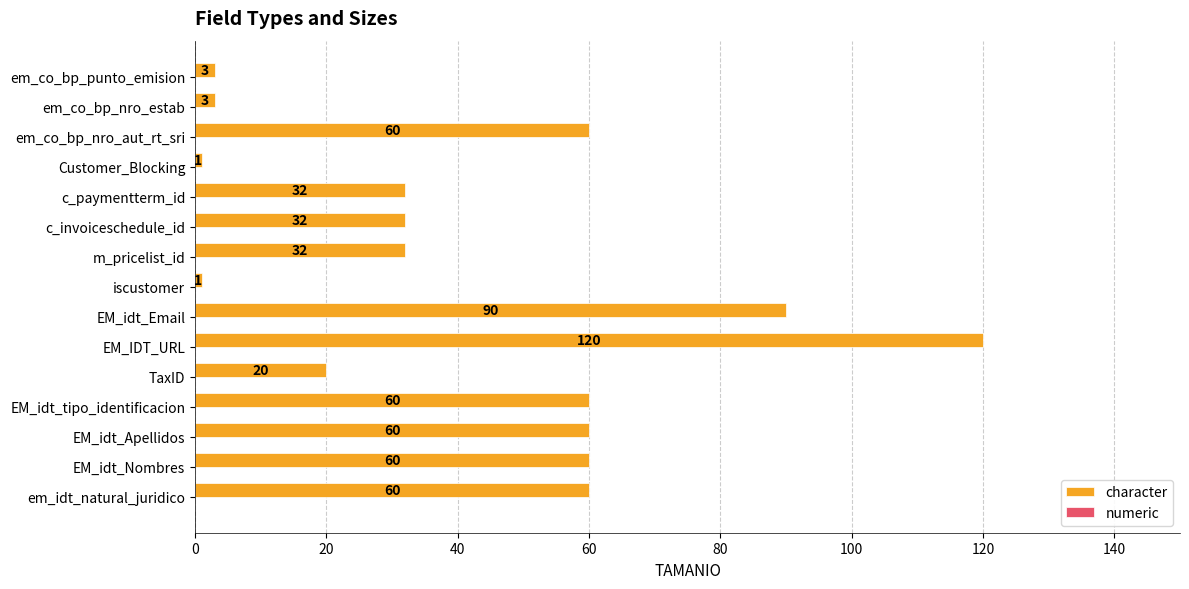

Reading bottom to top, extract all data points from this chart.

em_idt_natural_juridico=60	EM_idt_Nombres=60	EM_idt_Apellidos=60	EM_idt_tipo_identificacion=60	TaxID=20	EM_IDT_URL=120	EM_idt_Email=90	iscustomer=1	m_pricelist_id=32	c_invoiceschedule_id=32	c_paymentterm_id=32	Customer_Blocking=1	em_co_bp_nro_aut_rt_sri=60	em_co_bp_nro_estab=3	em_co_bp_punto_emision=3